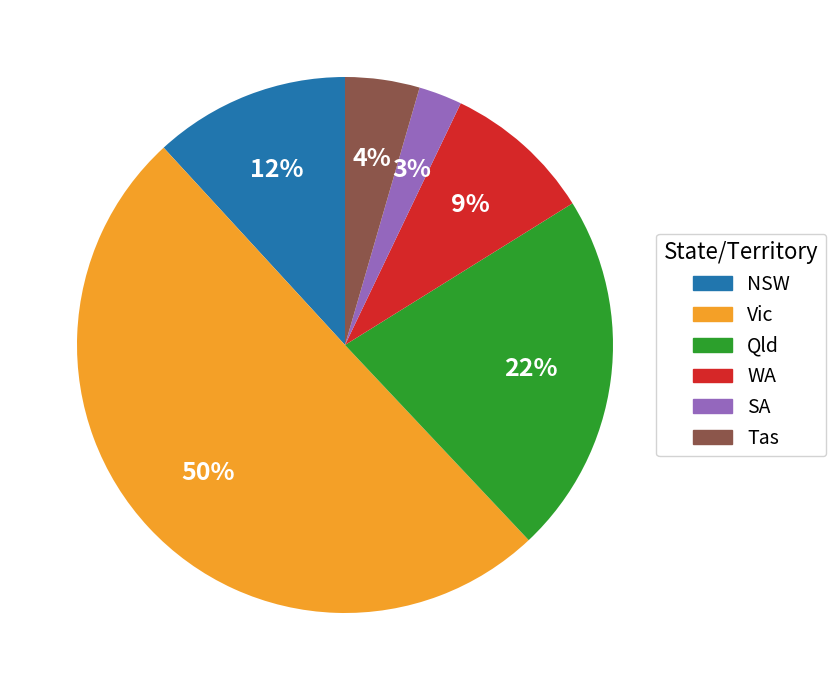

Rank the categories by value from lowest to highest.

SA, Tas, WA, NSW, Qld, Vic